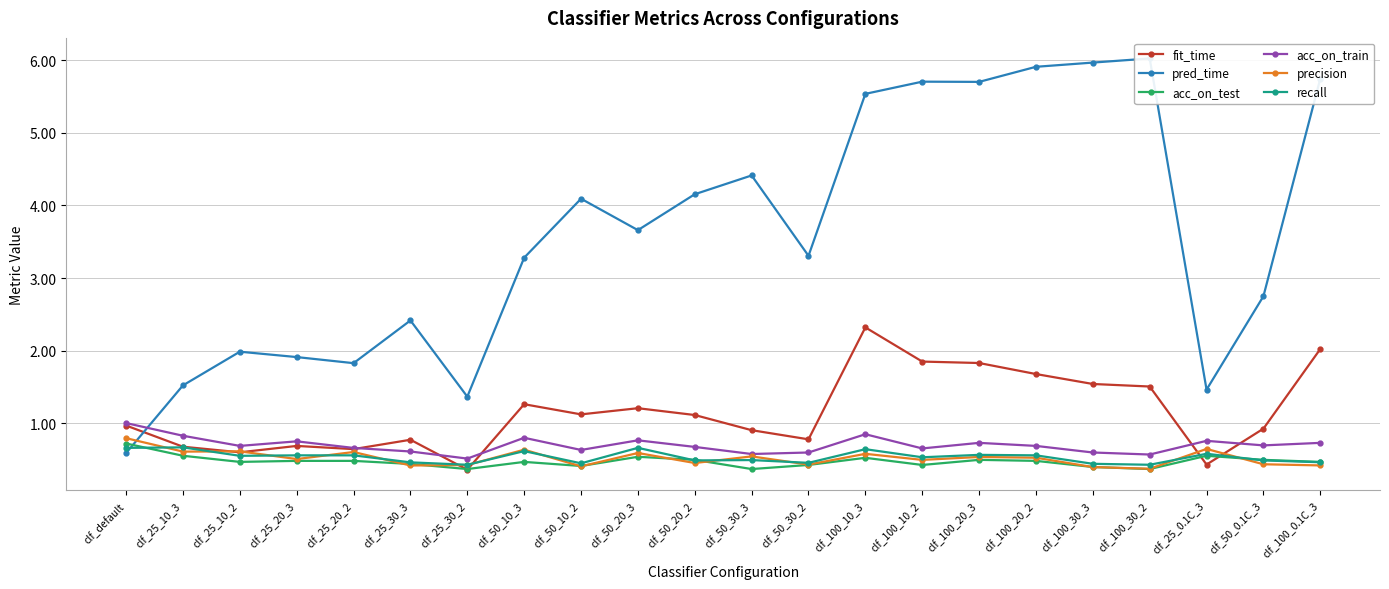

What is the label of the 2nd point from the right?

clf_50_0.1C_3